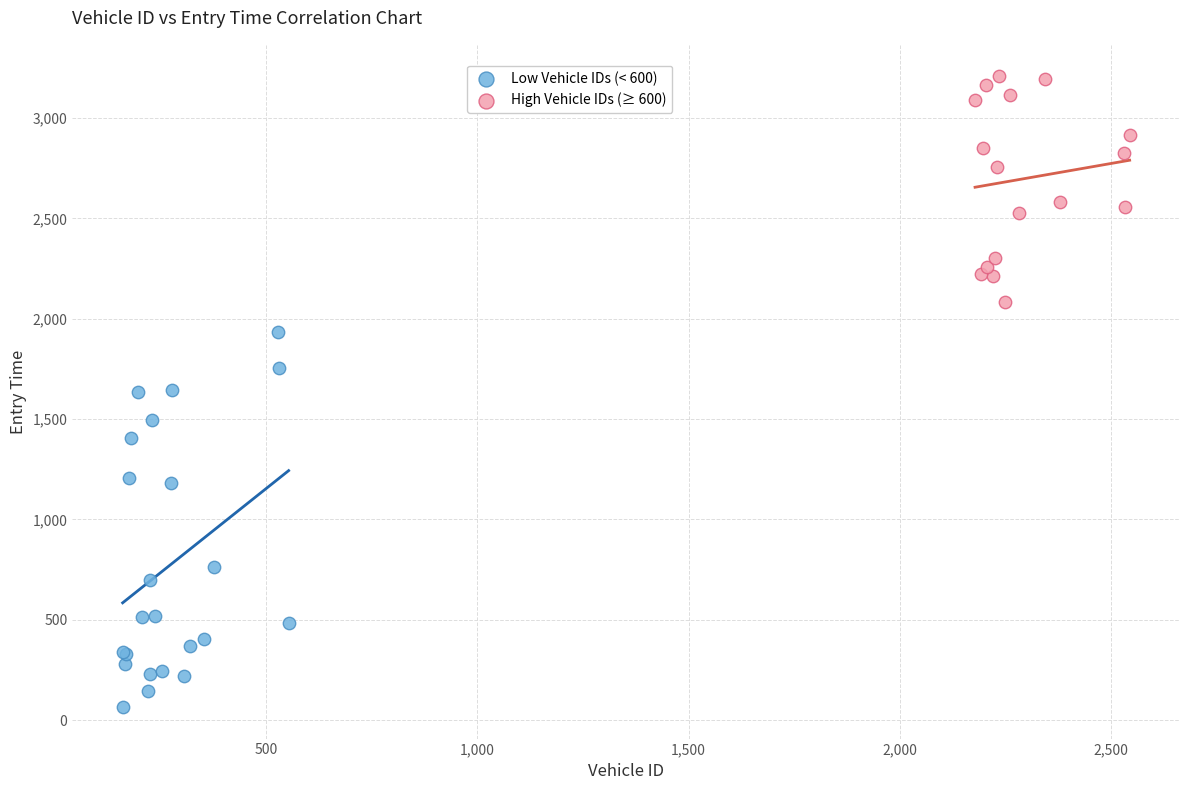

What are all the series names shown in the legend?

Low Vehicle IDs (< 600), High Vehicle IDs (≥ 600)